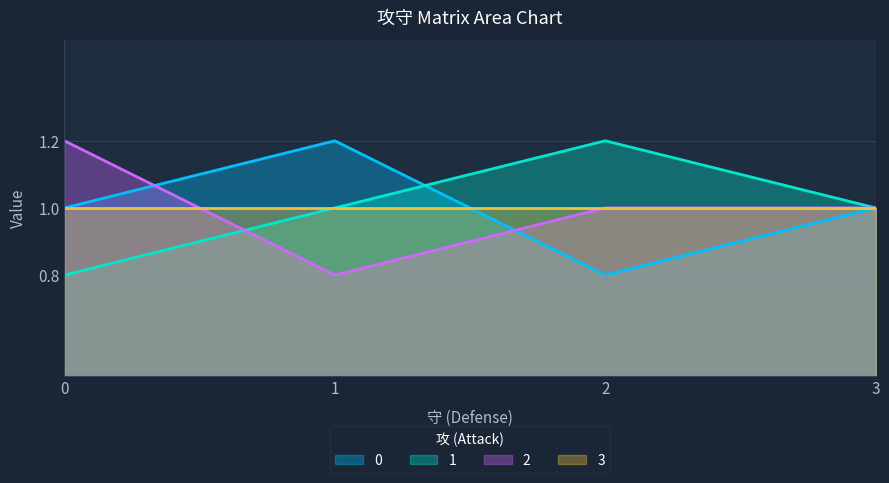

Where do 1 and 0 first cross each other?

1 and 2